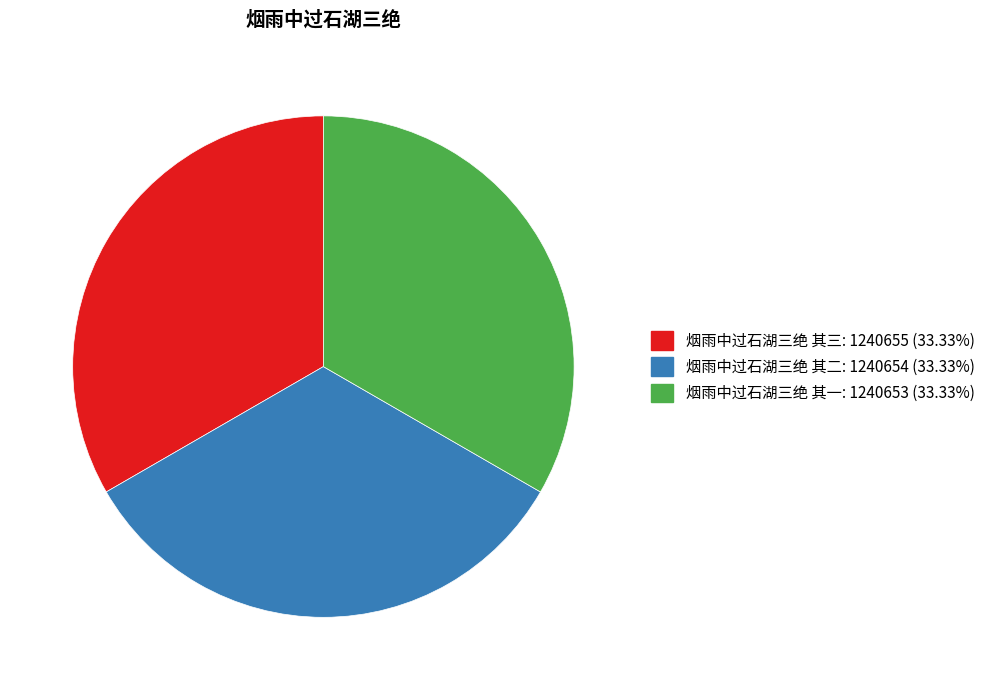

Count the number of slices in the pie.

3